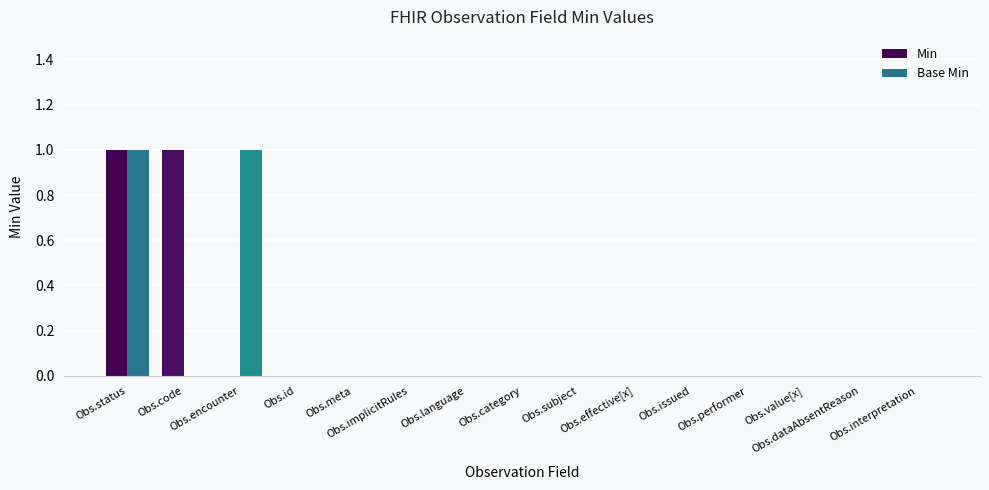

Reading left to right, transcribe all the data shown in this chart.

Min: Obs.status=1	Obs.code=1	Obs.encounter=0	Obs.id=0	Obs.meta=0	Obs.implicitRules=0	Obs.language=0	Obs.category=0	Obs.subject=0	Obs.effective[x]=0	Obs.issued=0	Obs.performer=0	Obs.value[x]=0	Obs.dataAbsentReason=0	Obs.interpretation=0
Base Min: Obs.status=1	Obs.code=0	Obs.encounter=1	Obs.id=0	Obs.meta=0	Obs.implicitRules=0	Obs.language=0	Obs.category=0	Obs.subject=0	Obs.effective[x]=0	Obs.issued=0	Obs.performer=0	Obs.value[x]=0	Obs.dataAbsentReason=0	Obs.interpretation=0